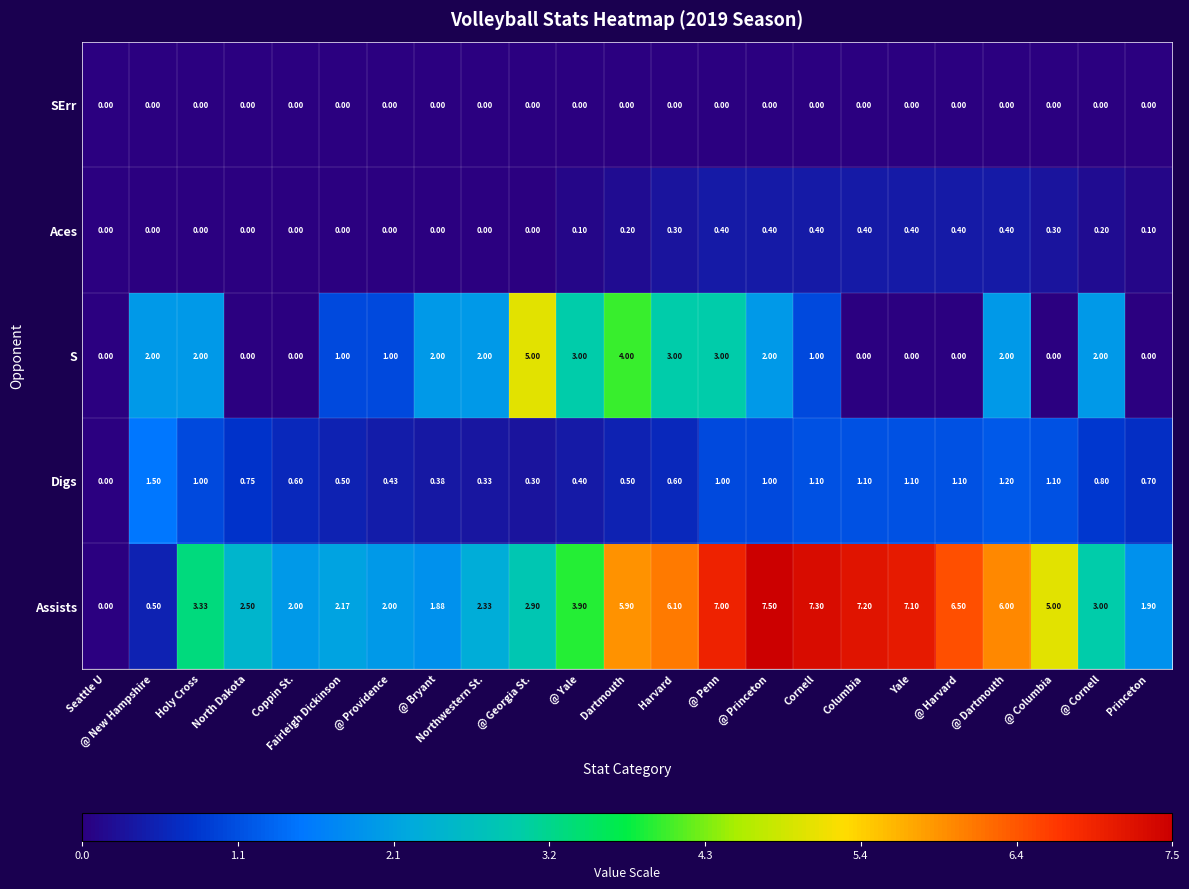

Which category has the highest value across all series?

@ Princeton